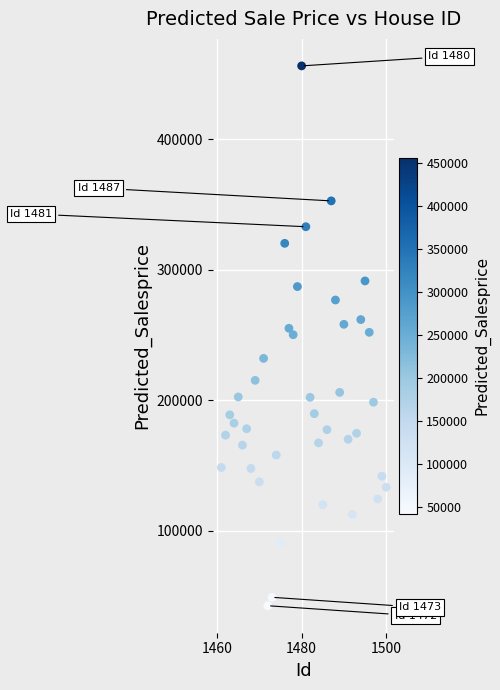

What is the range of Y values (max minus min)?

413661.9